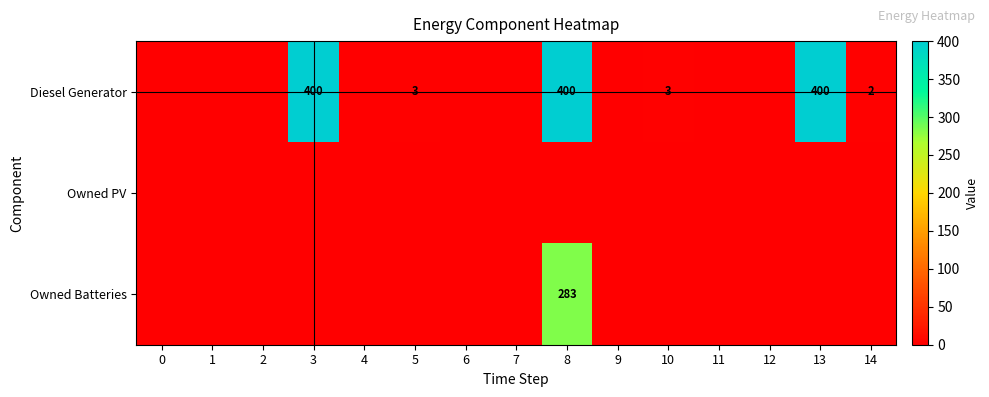

The Diesel Generator series shows 3 at 14. True or false?

False